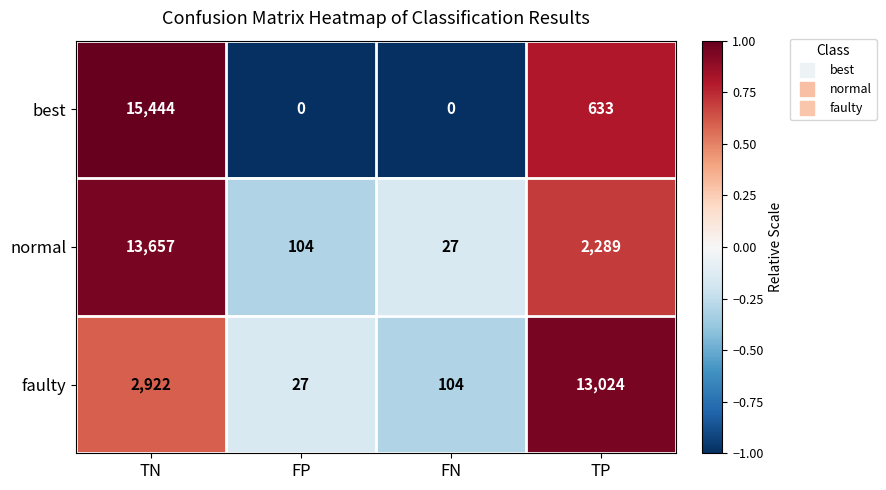

Reading left to right, what are all the values shown in this chart?

best: 15444	0	0	633
normal: 13657	104	27	2289
faulty: 2922	27	104	13024